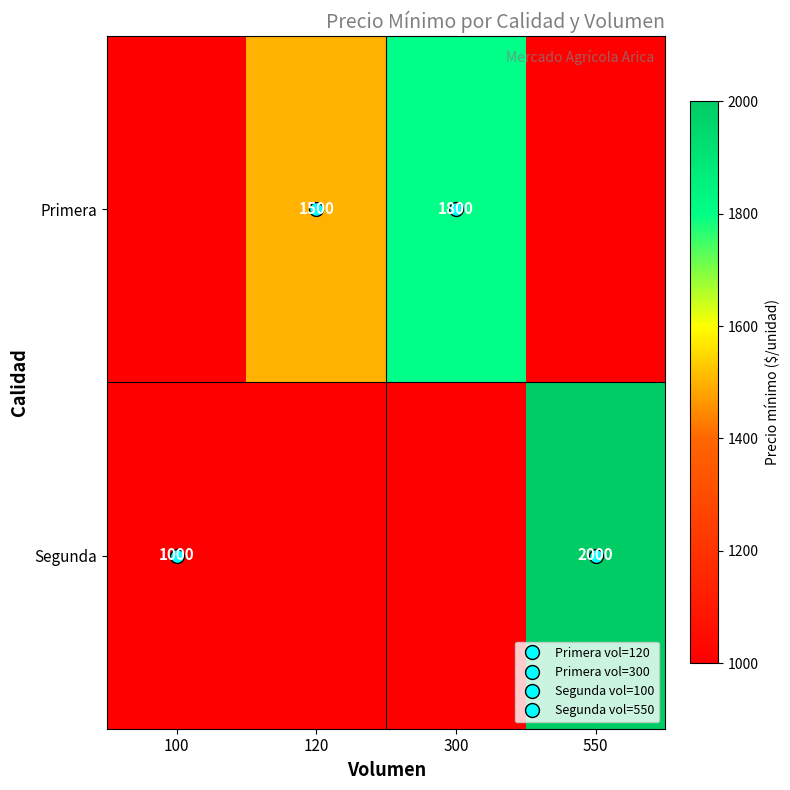

How many data points in Primera are less than 1500?

2